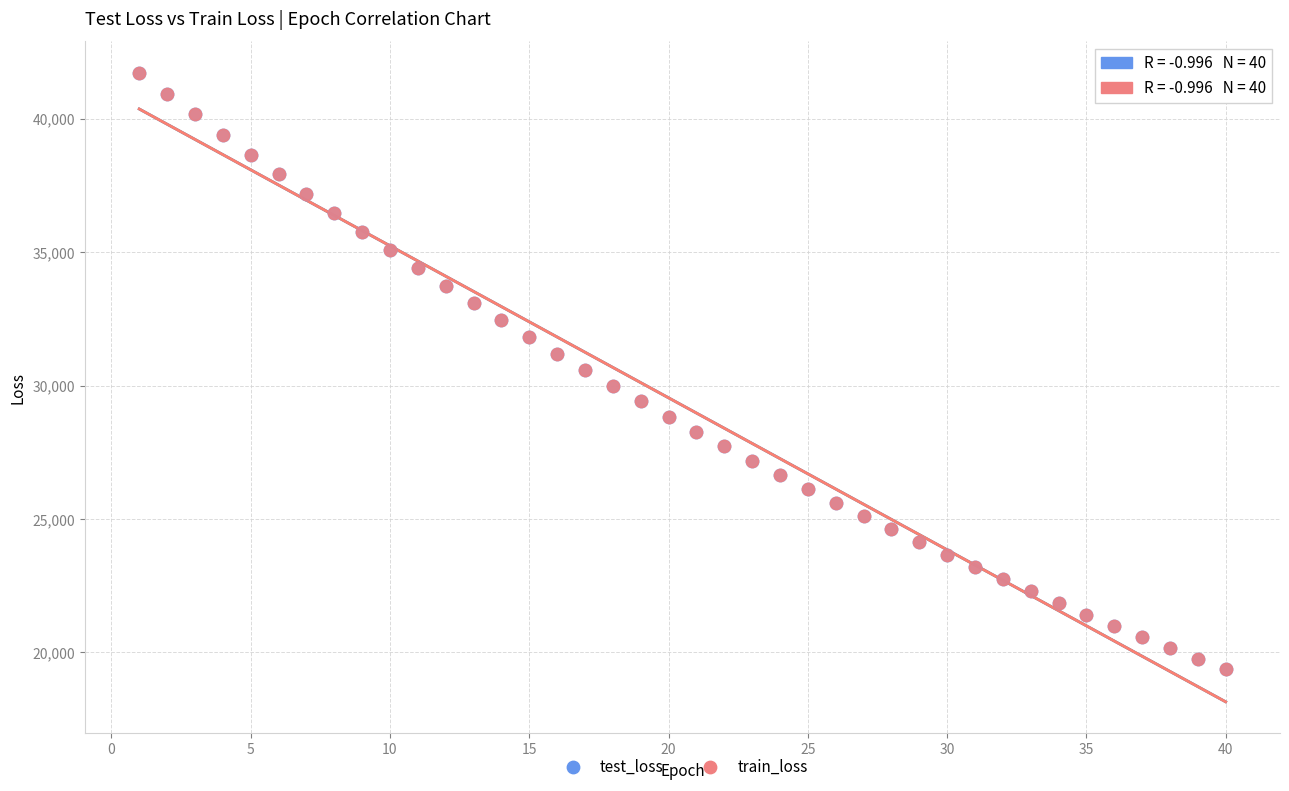

What are all the series names shown in the legend?

test_loss, train_loss